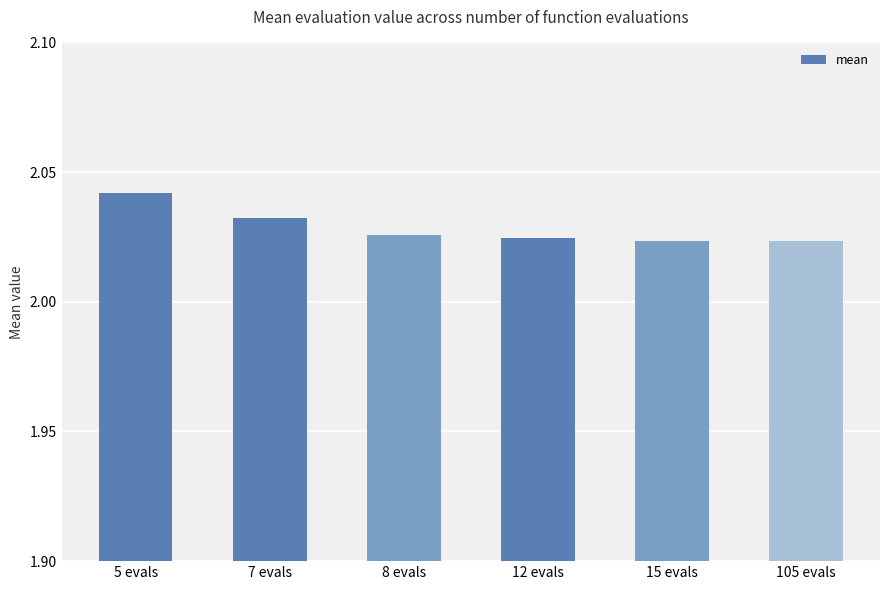

True or false: the data shows 1.2 at 7 evals.

False